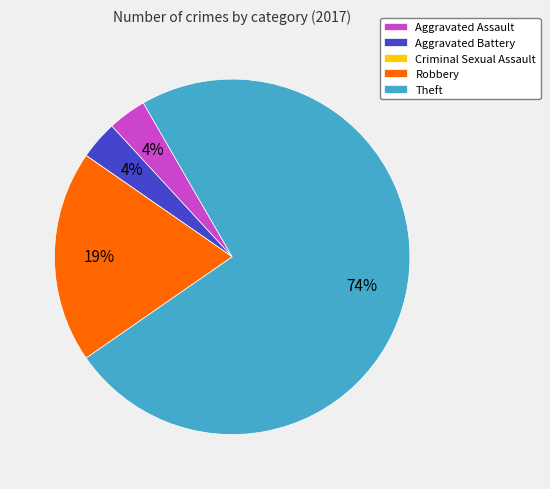

The Aggravated Battery slice represents 4% of the pie. True or false?

True